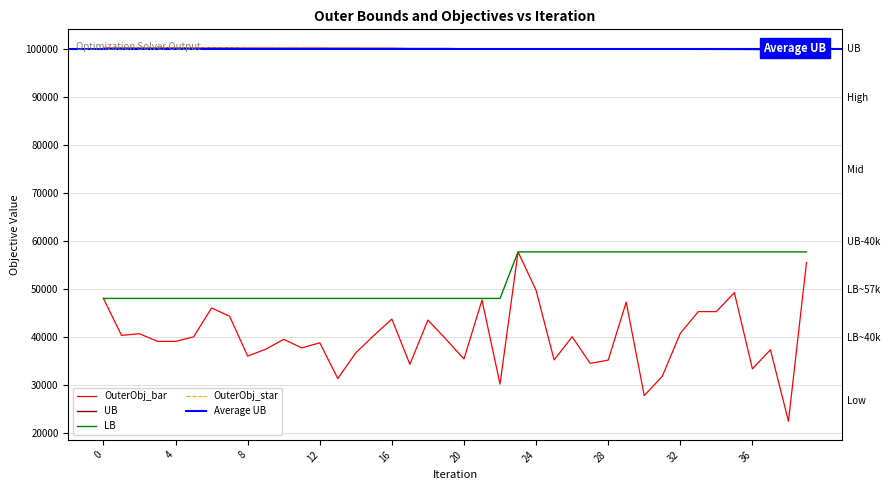

Which series changed the most between 27 and 29?

OuterObj_bar